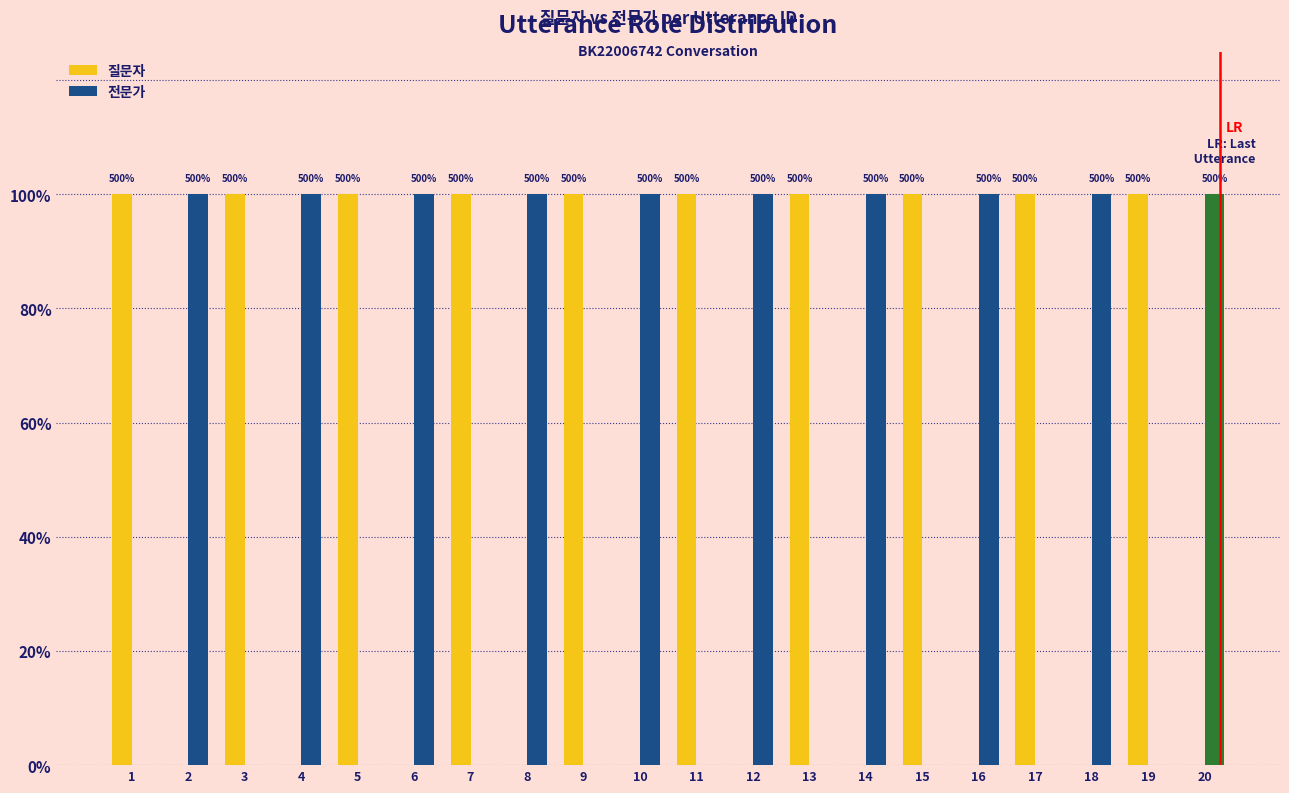

Which series has the largest total across all categories?

질문자